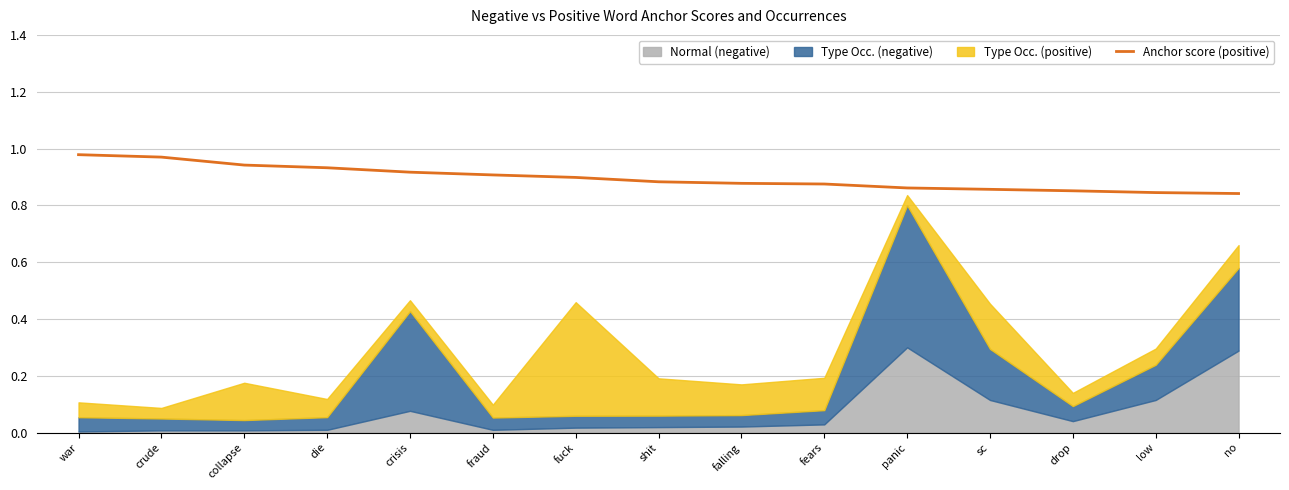

Reading right to left, extract all data points from this chart.

0.8	0.8	0.9	0.9	0.9	0.9	0.9	0.9	0.9	0.9	0.9	0.9	0.9	1.0	1.0